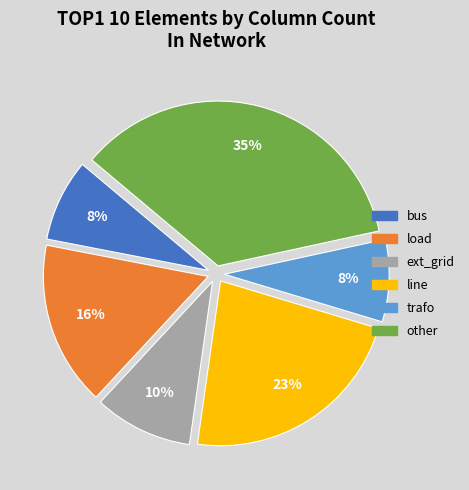

What is the largest slice in the pie chart?

other